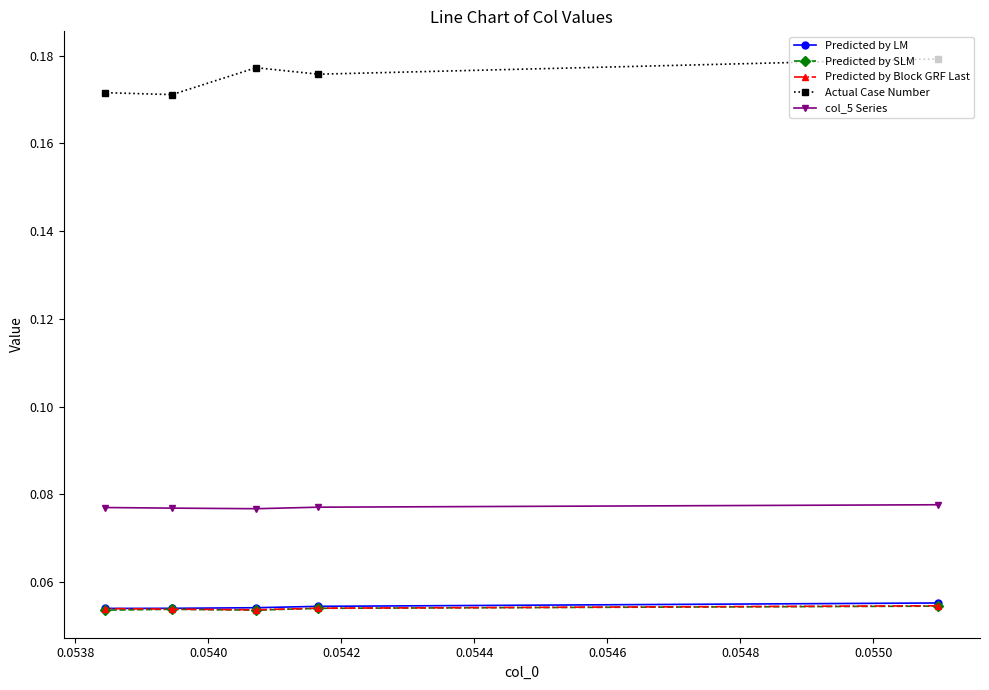

Count the col_5 Series values in the range 0 to 1.

5